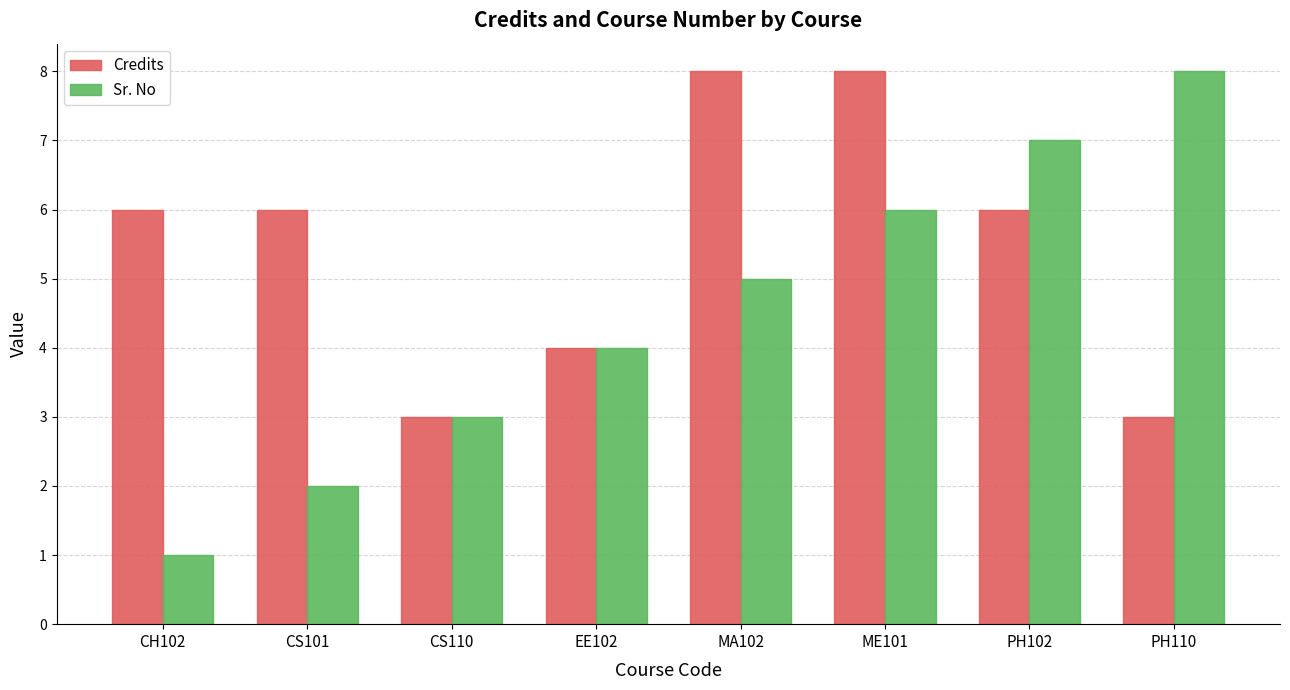

What is the sum of all Sr. No values?

36